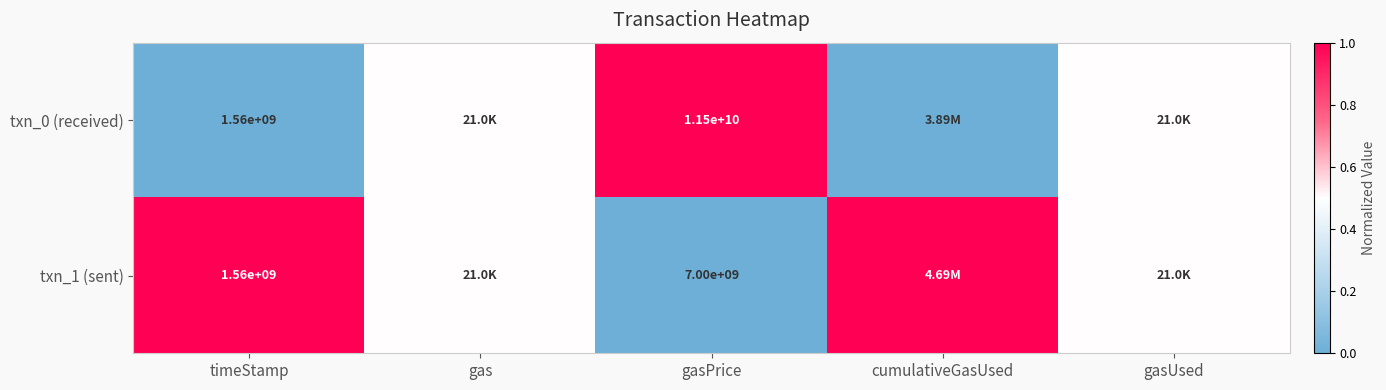

Is the value of txn_1 (sent) at gasPrice greater than the value of txn_0 (received) at timeStamp?

Yes